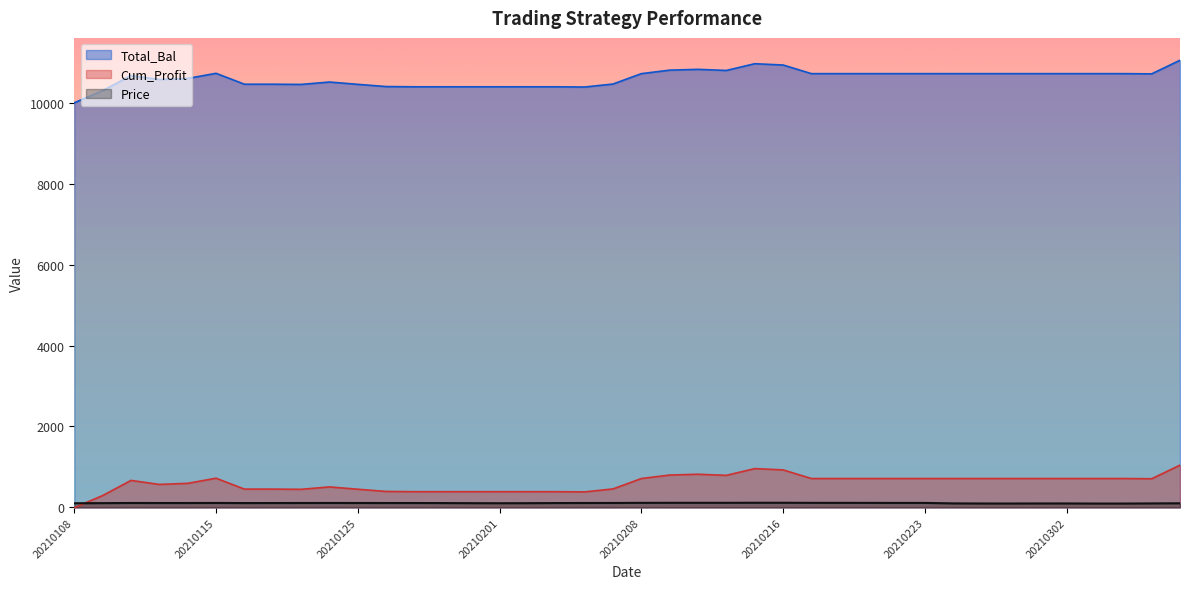

How many lines are shown in the chart?

3